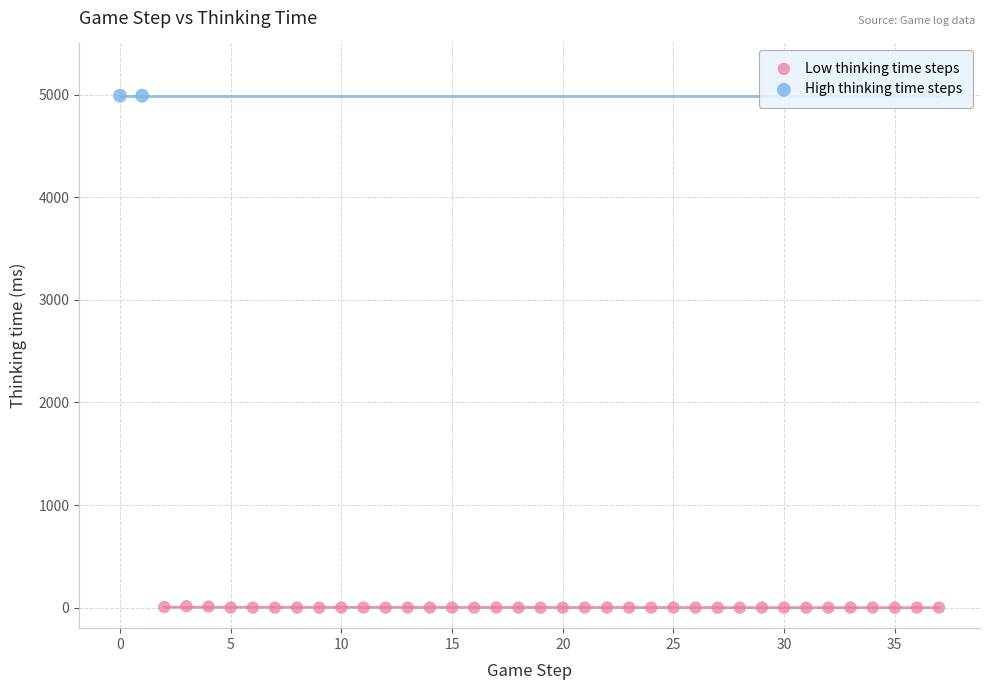

What are all the series names shown in the legend?

Low thinking time steps, High thinking time steps